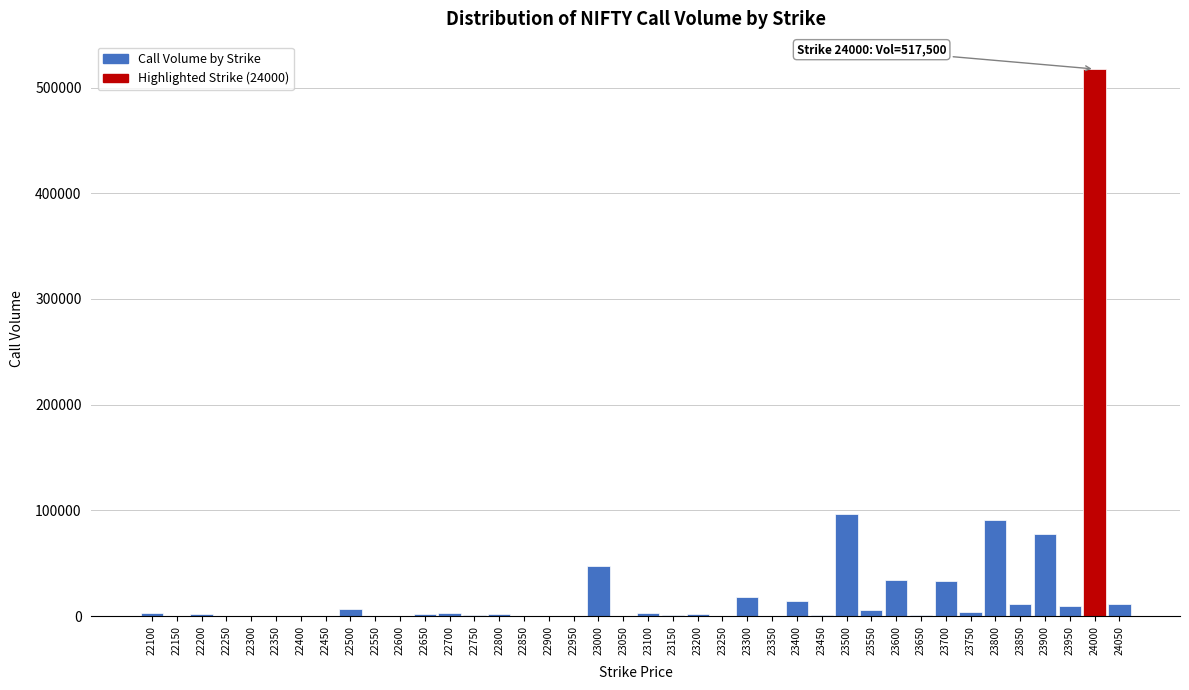

What is the maximum value shown in the chart?

517500